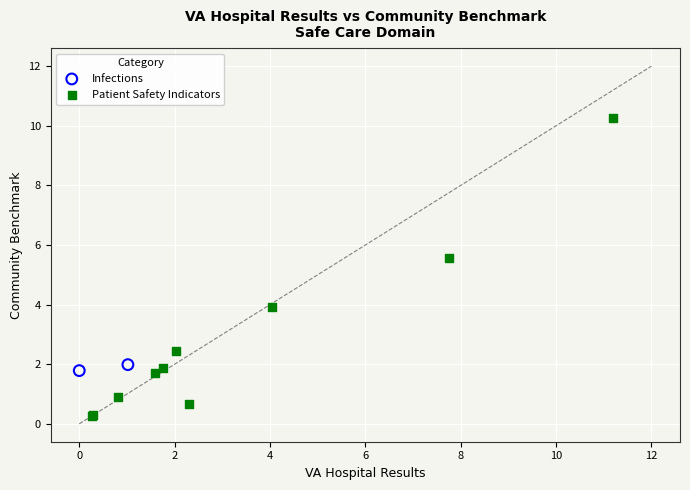

What are all the series names shown in the legend?

Infections, Patient Safety Indicators